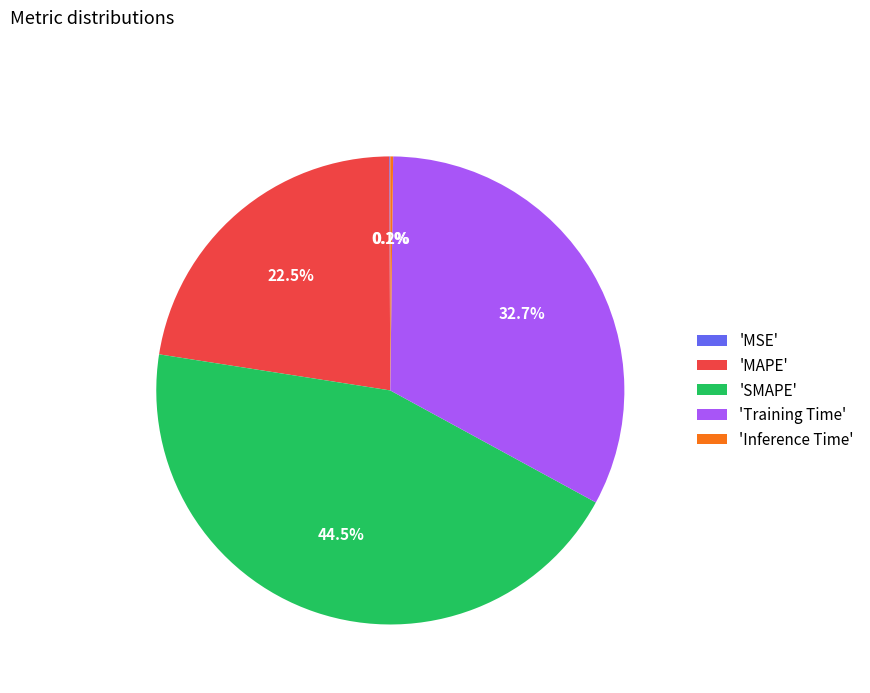

Which category has the biggest portion of the pie?

'SMAPE'